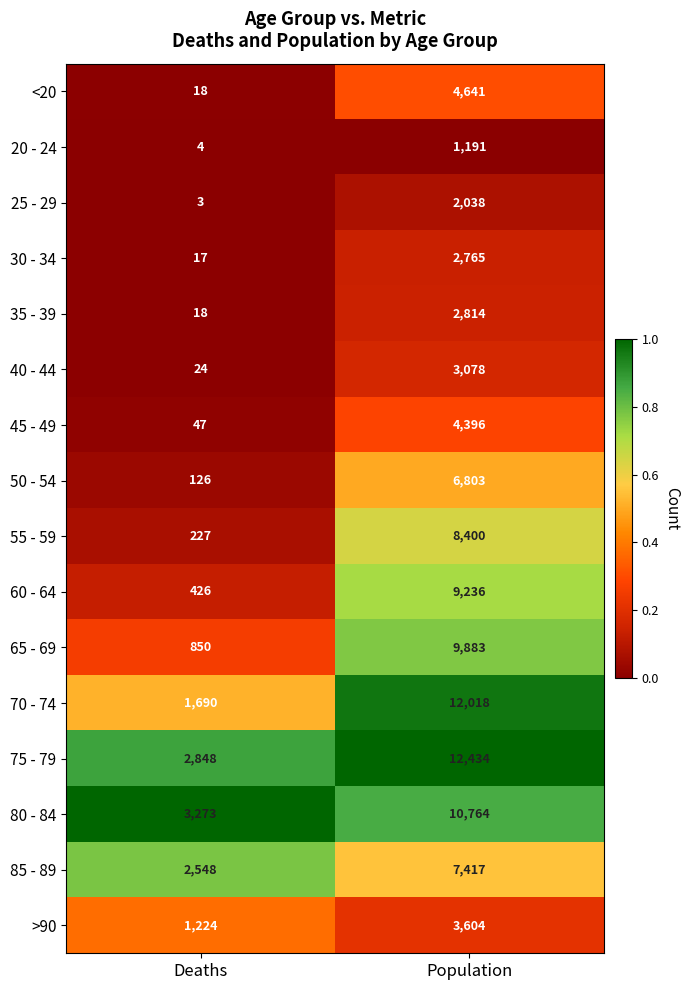

Rank the series by their maximum value, from highest to lowest.

75 - 79, 70 - 74, 80 - 84, 65 - 69, 60 - 64, 55 - 59, 85 - 89, 50 - 54, <20, 45 - 49, >90, 40 - 44, 35 - 39, 30 - 34, 25 - 29, 20 - 24